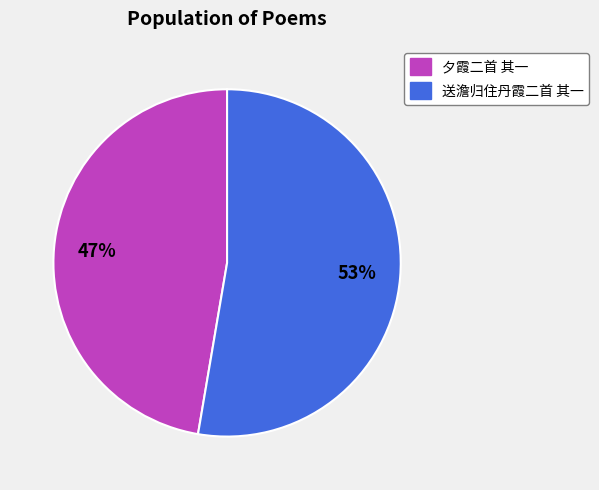

What percentage is the 送澹归住丹霞二首 其一 slice, to the nearest percent?

53%